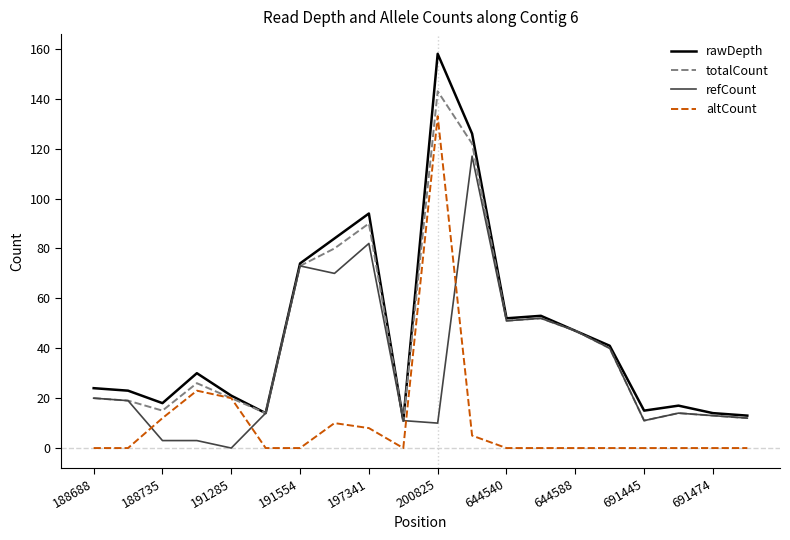

What is the maximum value for refCount?

117